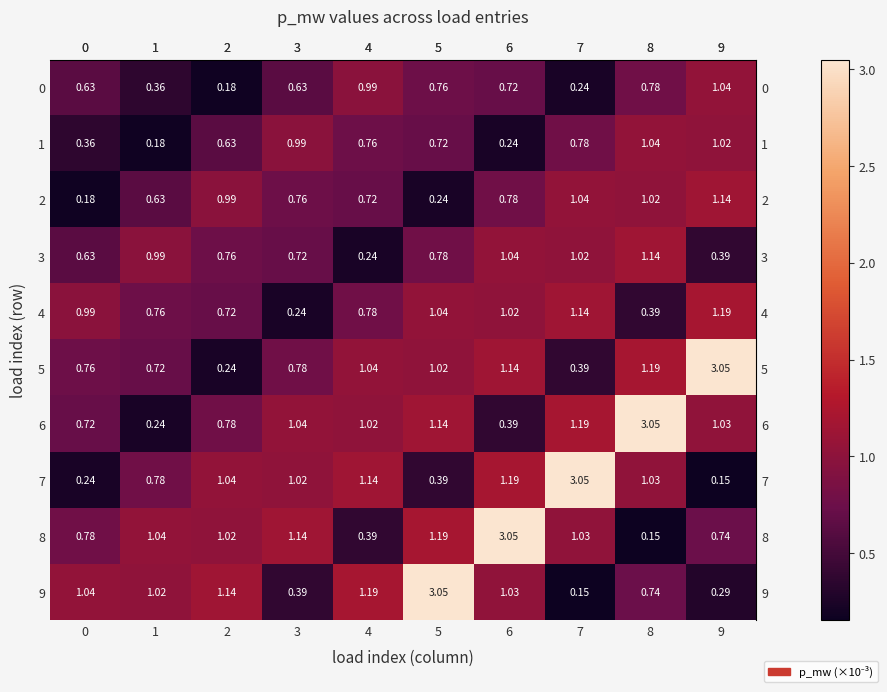

Is the value of 1 at 2 greater than the value of 0 at 4?

No